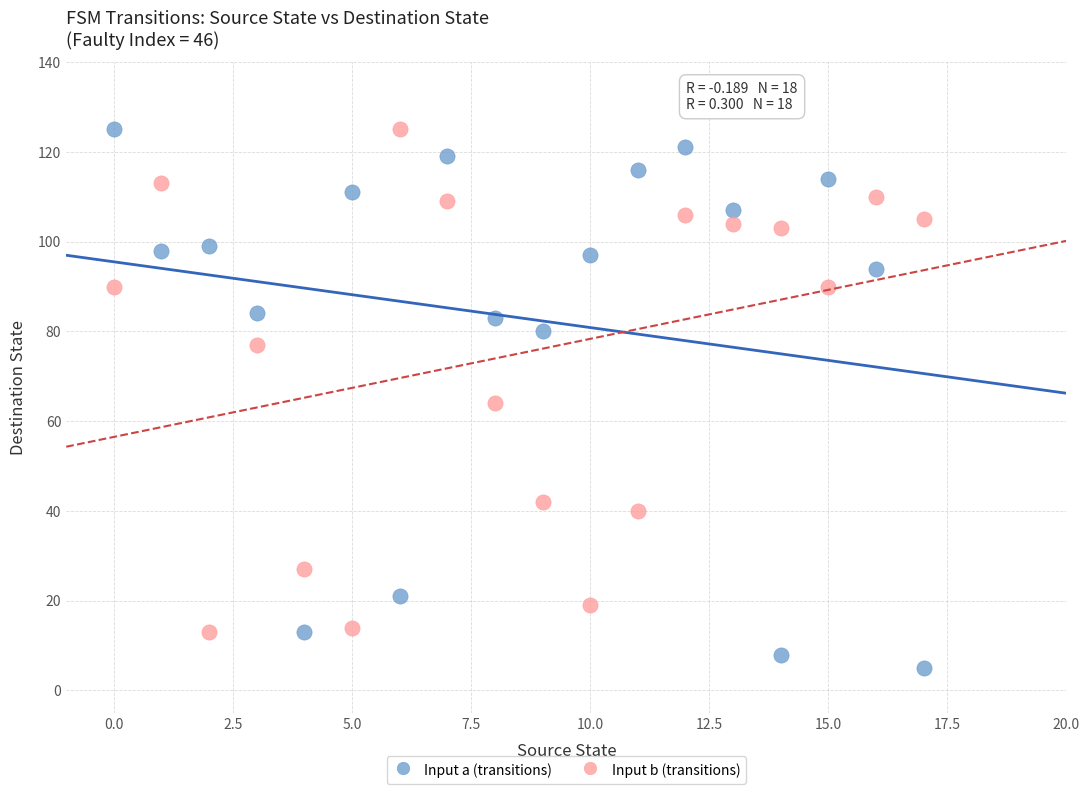

Which series reaches the minimum Y coordinate?

Input a (transitions)